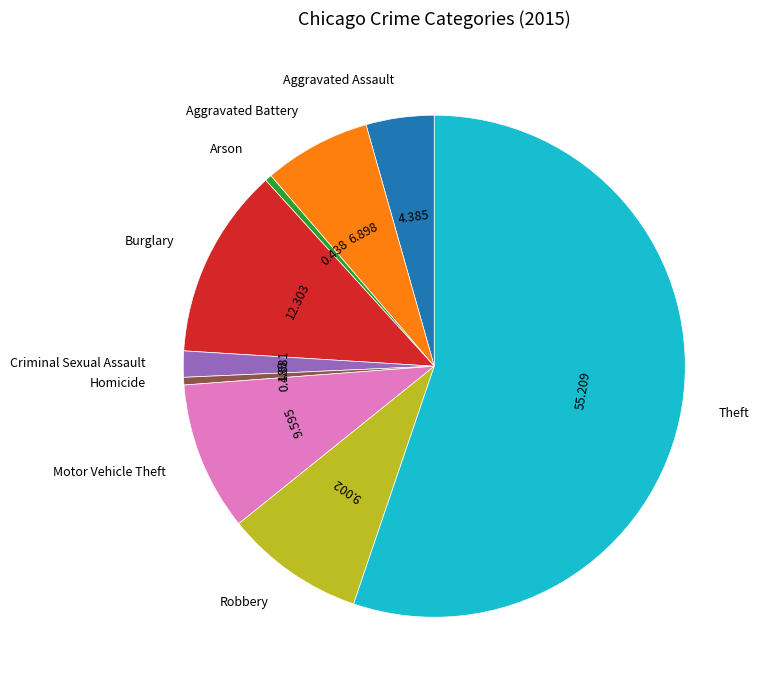

Between Aggravated Battery and Theft, which is larger?

Theft